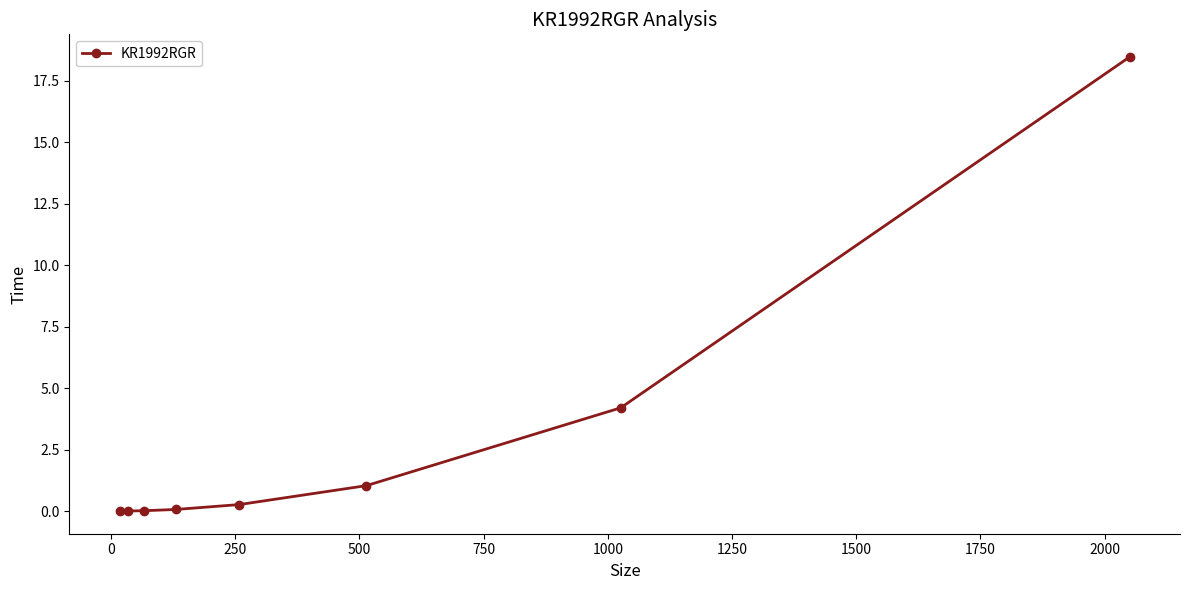

What is the maximum value shown in the chart?

18.5